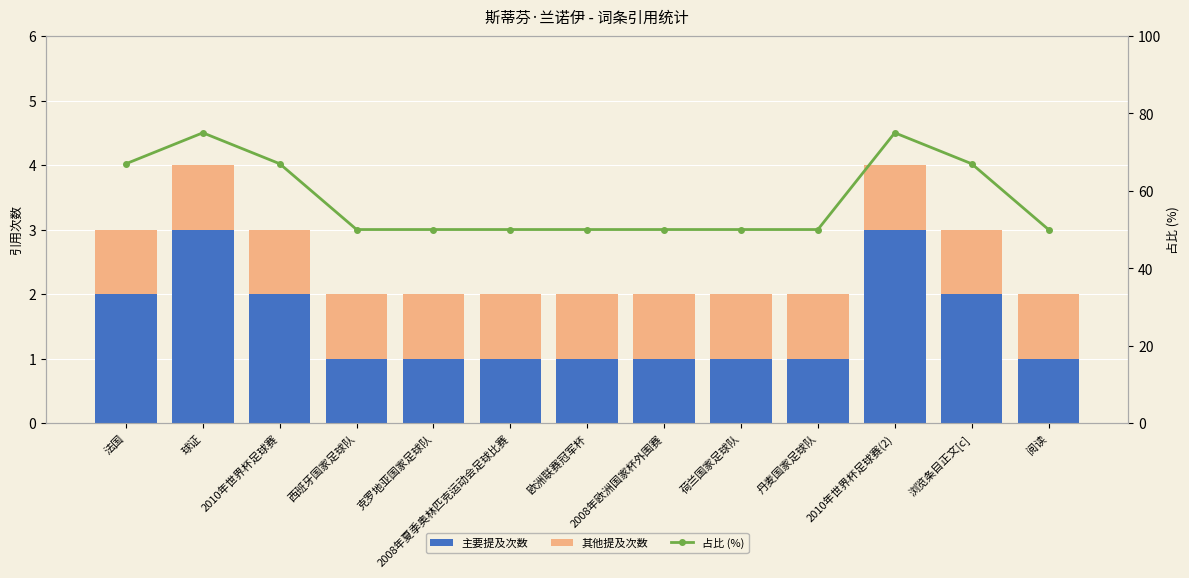

At which category is the sum across all series the highest?

球证